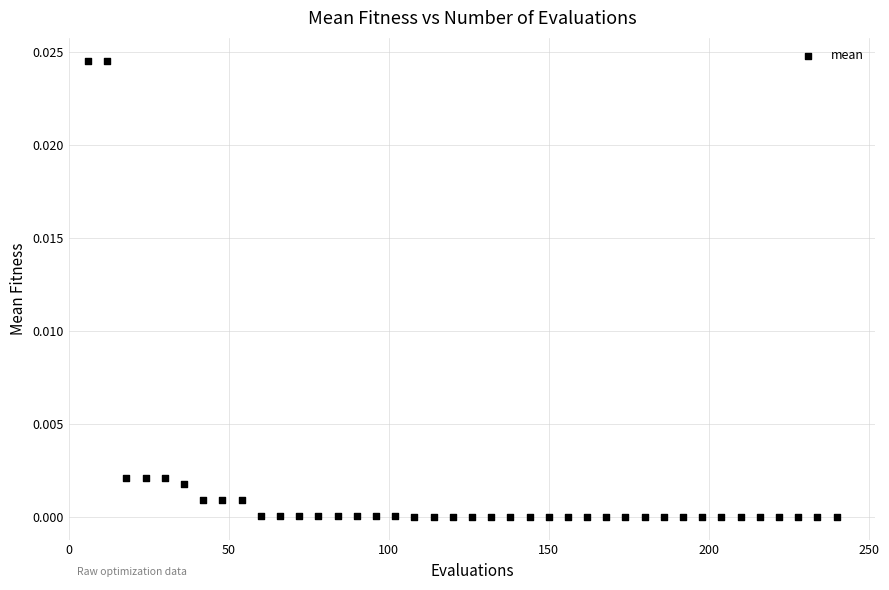

What is the range of X values (max minus min)?

234.0